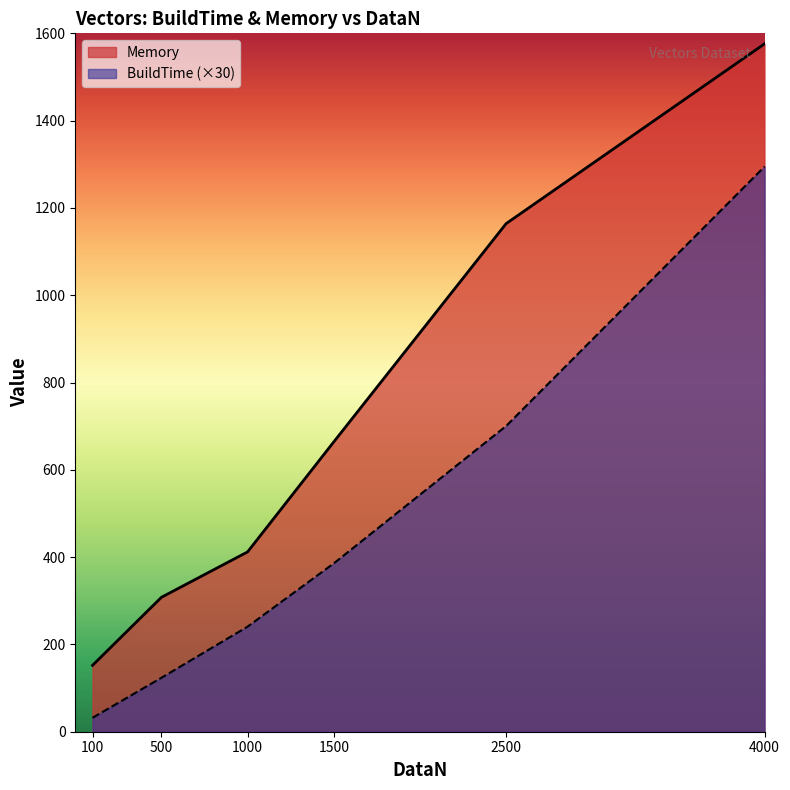

How many values in the BuildTime series exceed 385?

3